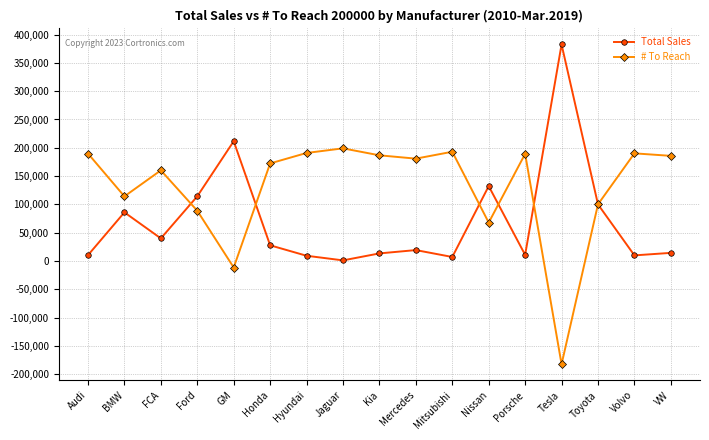

True or false: # To Reach has more than 2 interior local peaks.

True